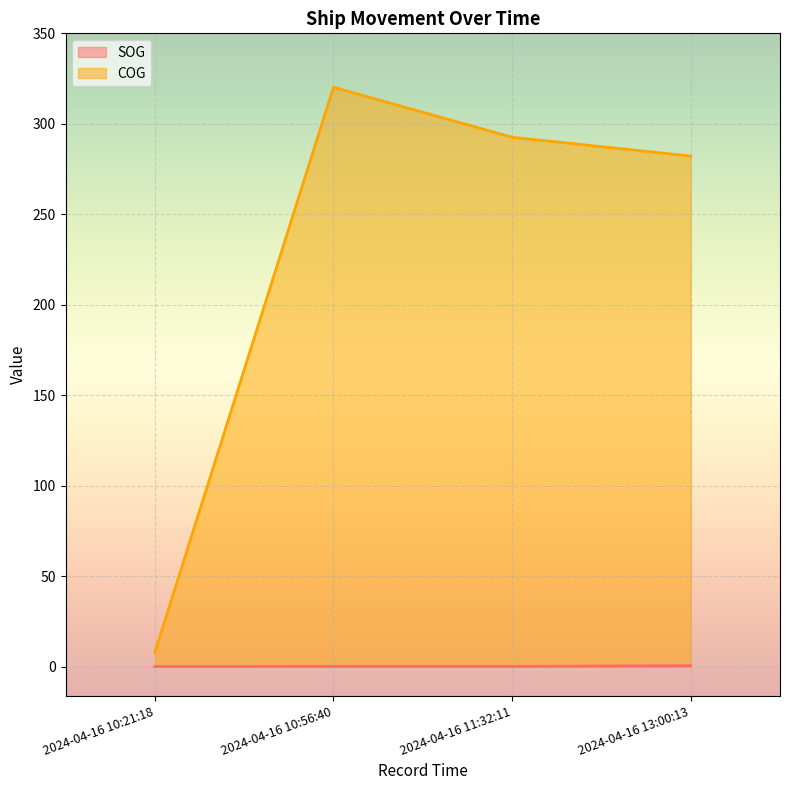

What is the difference between the maximum and minimum values in the COG series?

312.2